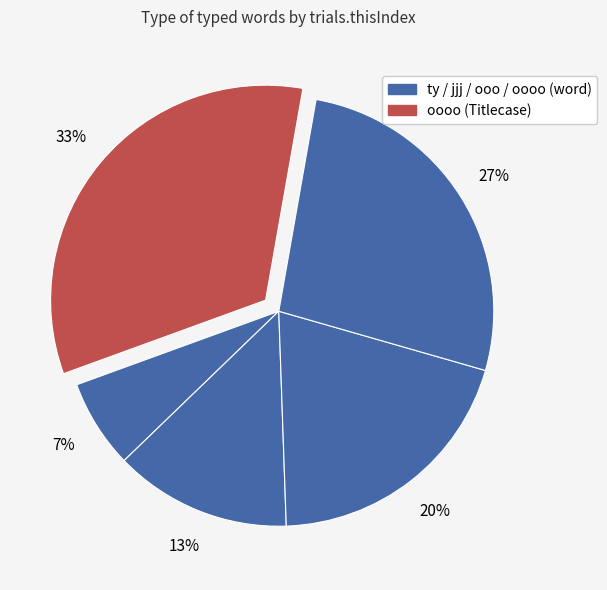

Which slice is the largest?

oooo (Titlecase)